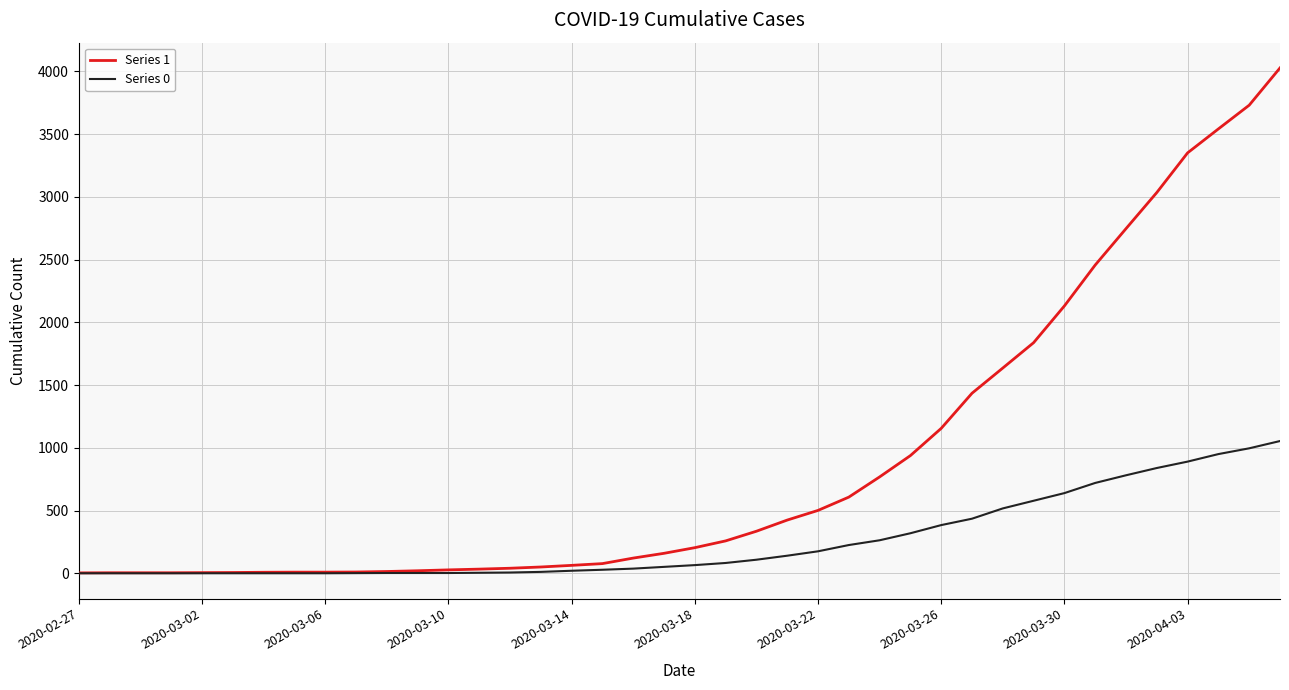

Rank the series by their average value, from highest to lowest.

Series 1, Series 0